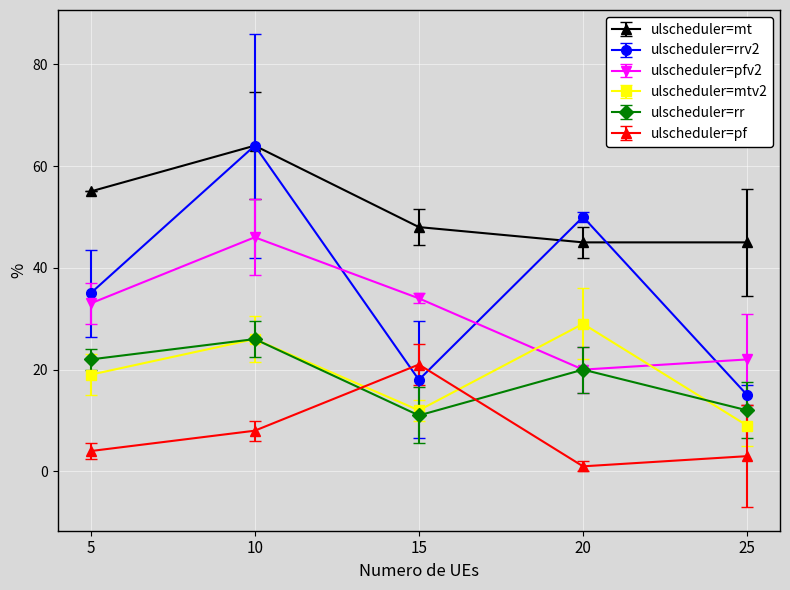

What are all the series names shown in the legend?

ulscheduler=mt, ulscheduler=rrv2, ulscheduler=pfv2, ulscheduler=mtv2, ulscheduler=rr, ulscheduler=pf